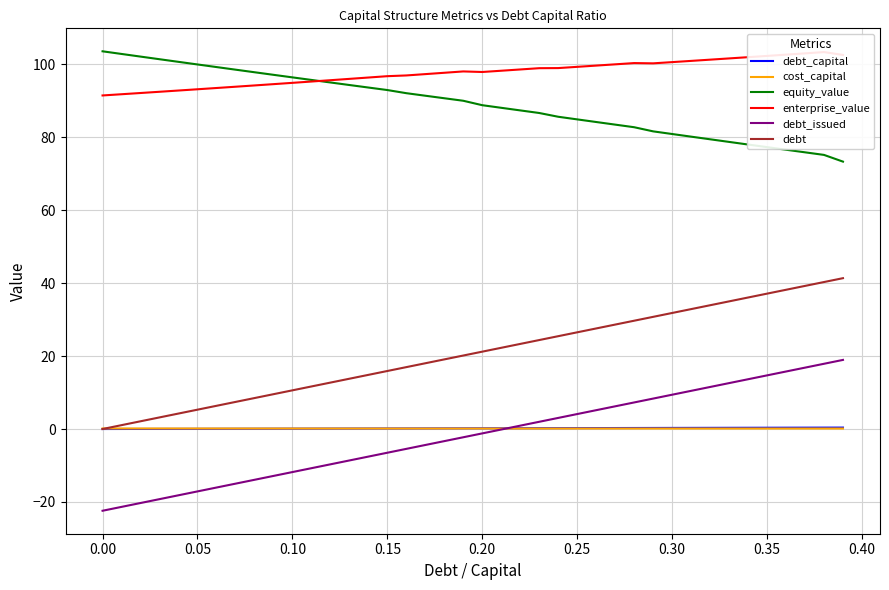

True or false: equity_value and cost_capital cross at least once.

False